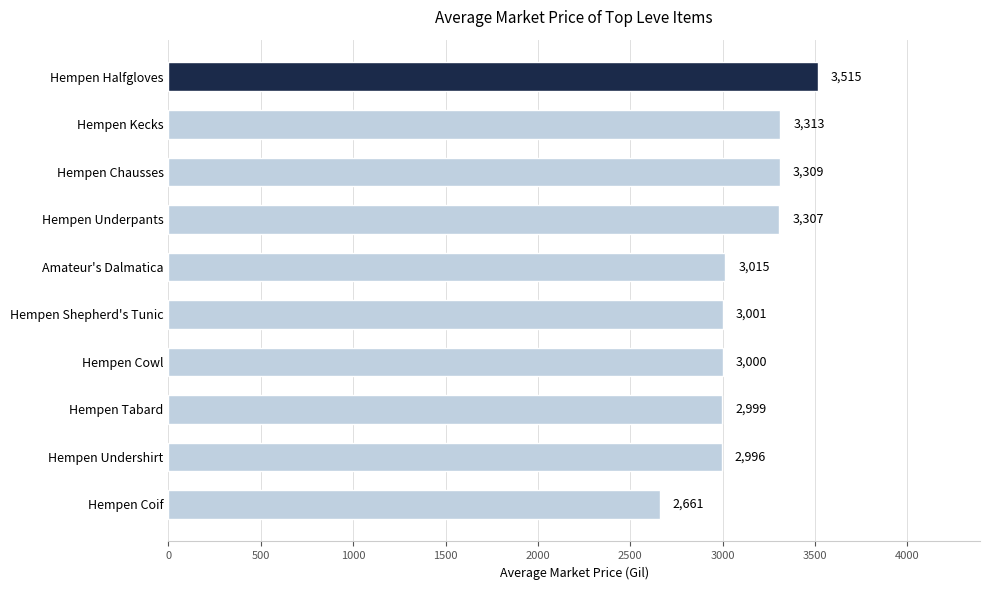

What is the smallest value displayed?

2661